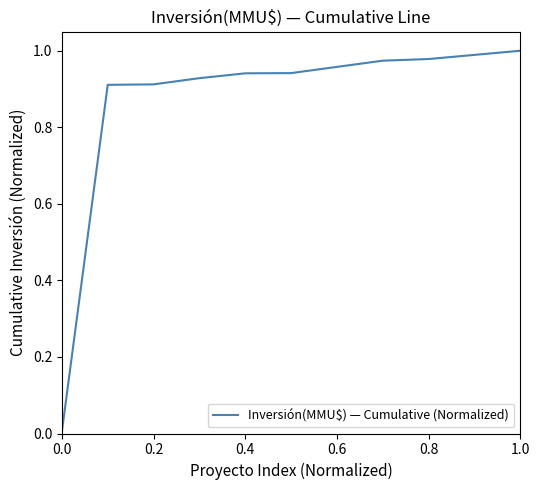

What is the difference between the maximum and minimum values?

1.0